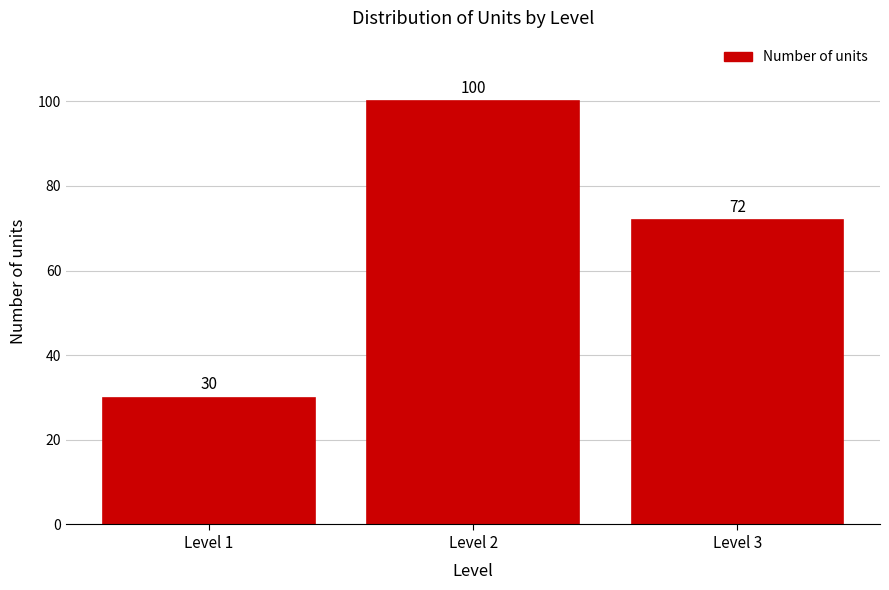

Reading left to right, list all the values displayed in this chart.

Level 1=30	Level 2=100	Level 3=72